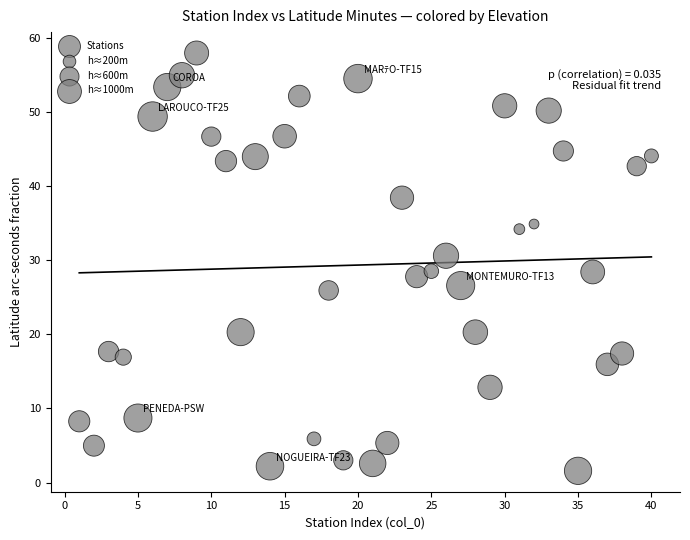

What is the range of Y values (max minus min)?

56.4